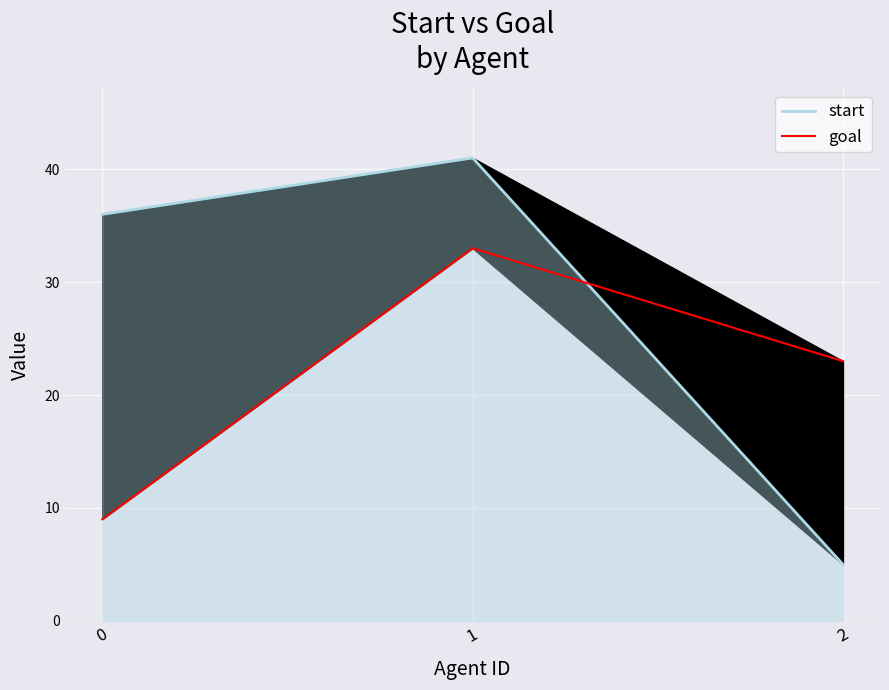

Which series has the largest range (max minus min)?

start